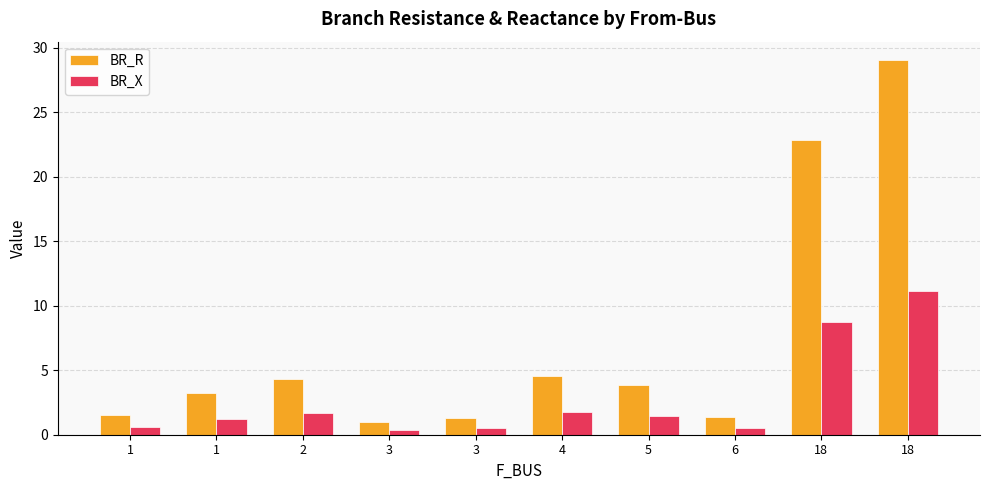

Which label corresponds to the smallest value in the chart?

3